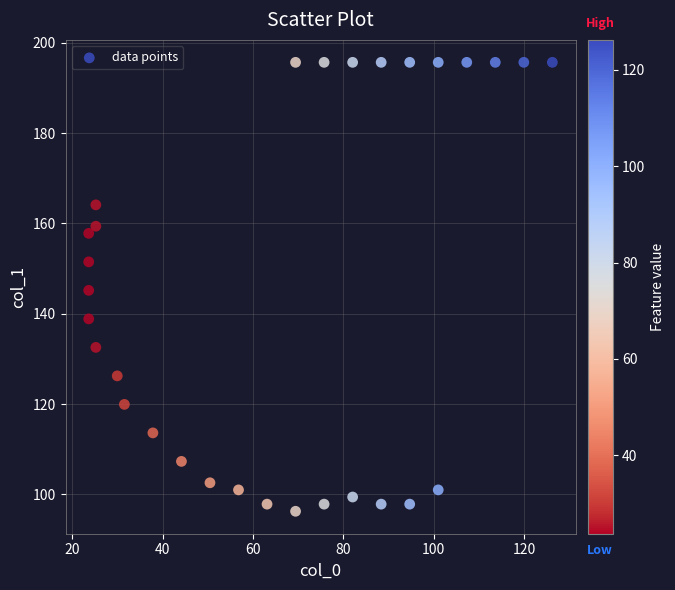

What is the range of Y values (max minus min)?

99.4